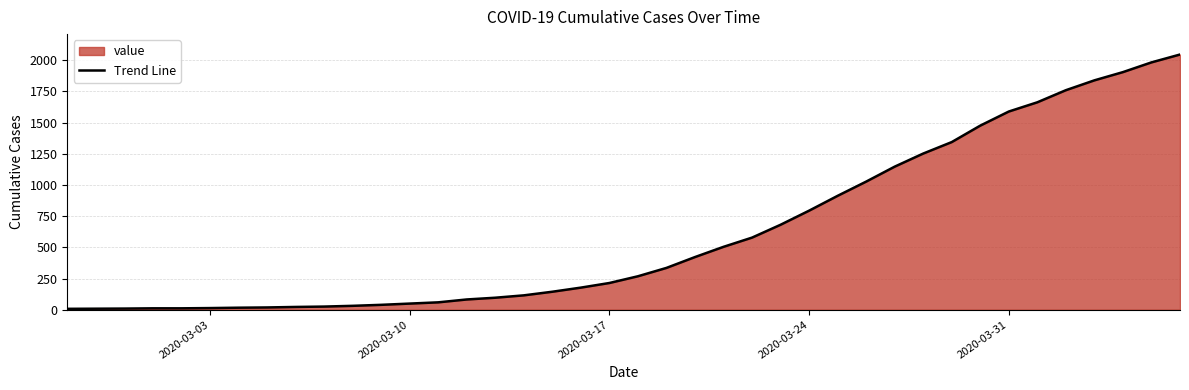

What is the maximum value shown in the chart?

2046